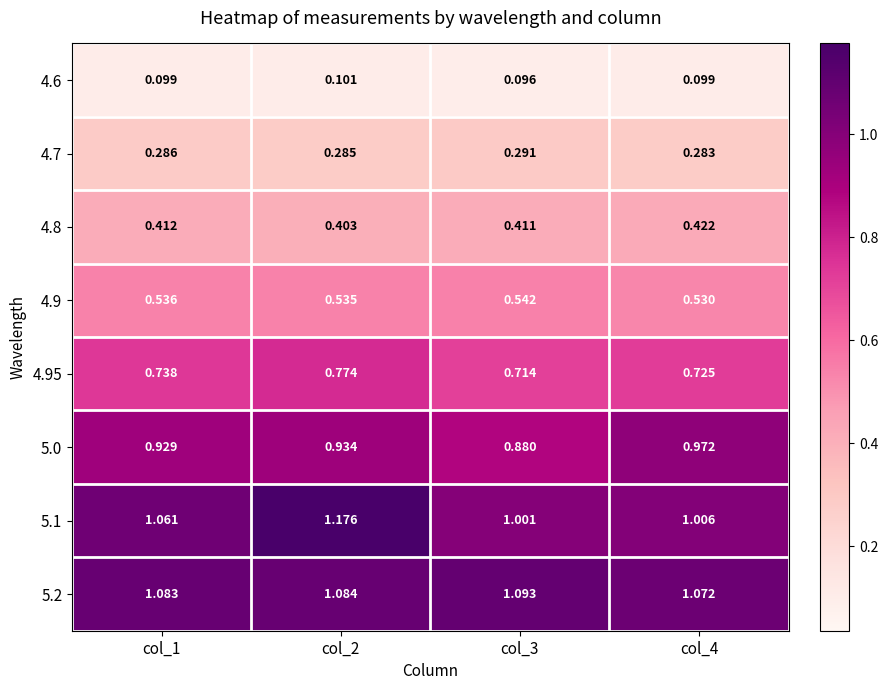

At which category does the chart reach its minimum across all series?

col_3